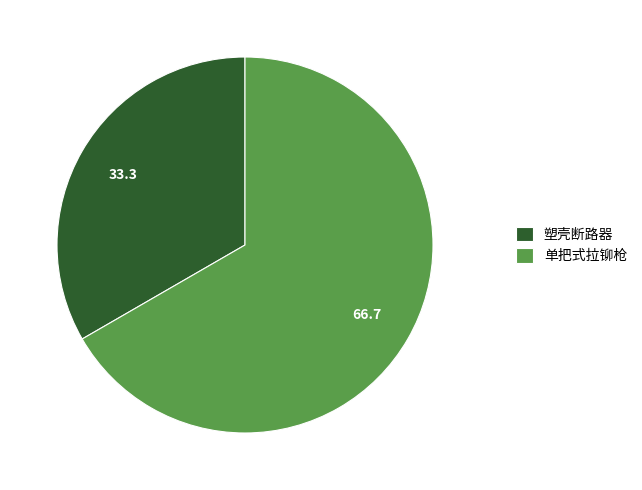

Rank the categories by value from highest to lowest.

单把式拉铆枪, 塑壳断路器